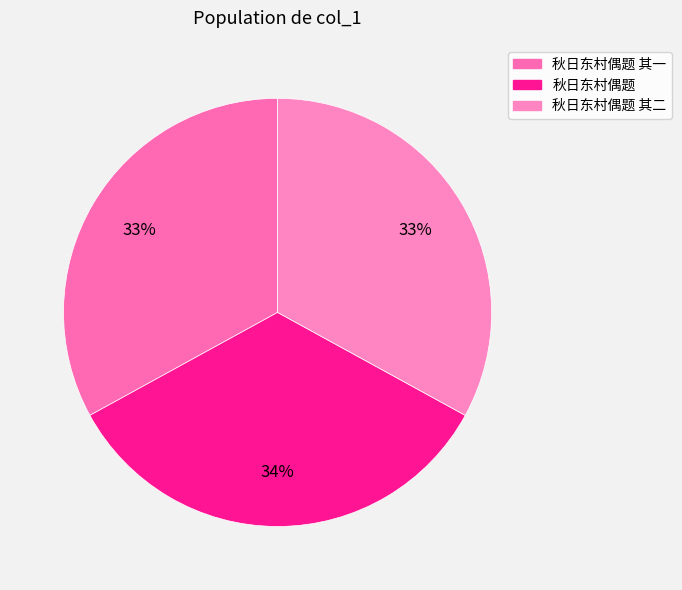

Count the number of slices in the pie.

3